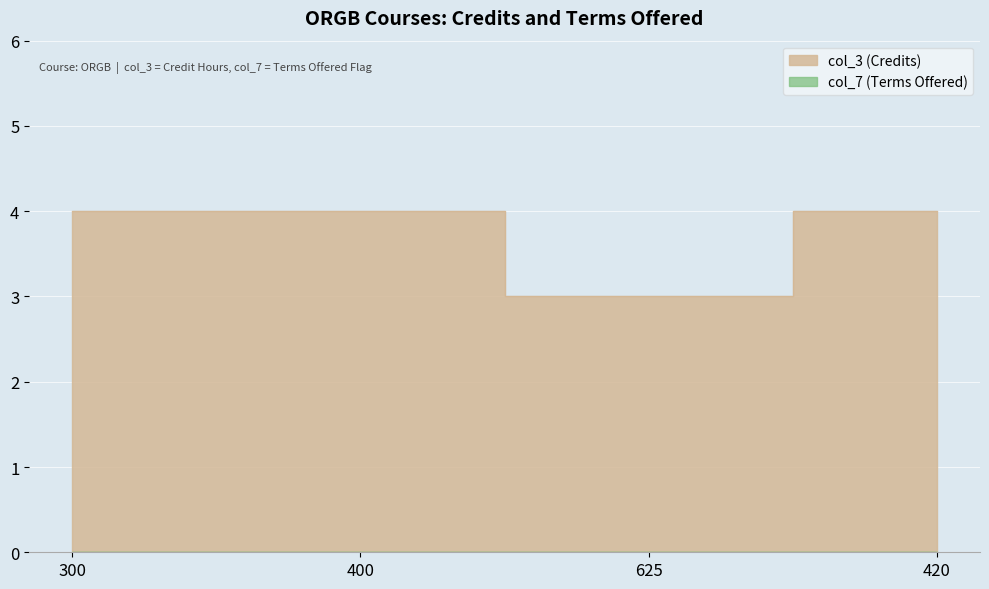

How many values are between 4 and 5?

3